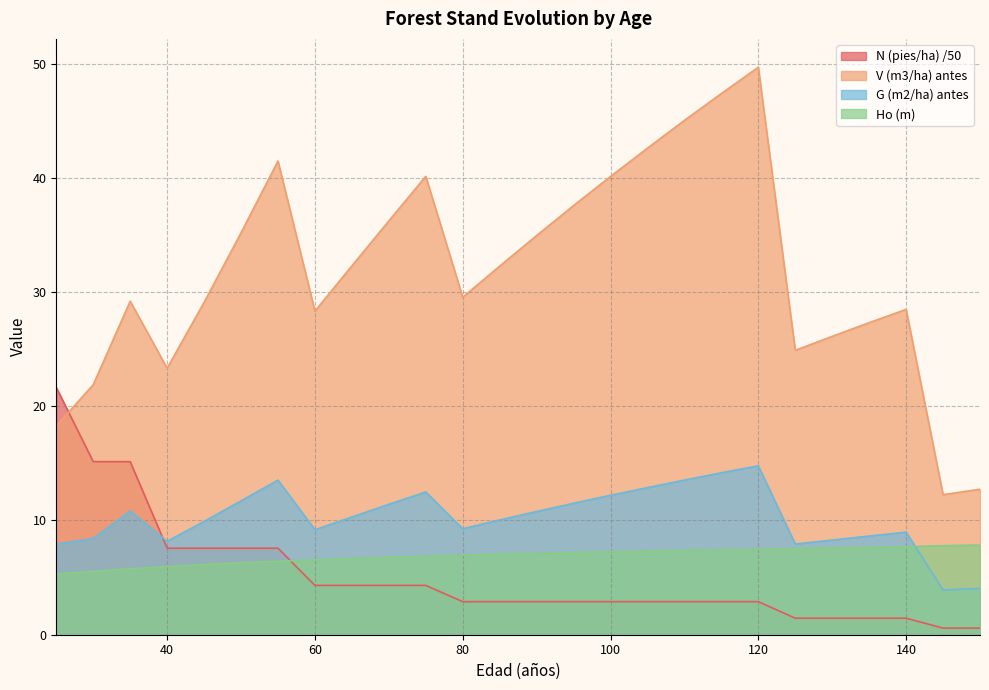

Reading right to left, list all the values displayed in this chart.

V (m3/ha) antes: 12.7	12.3	28.5	27.3	26.1	24.9	49.7	47.4	45.0	42.6	40.1	37.6	35.0	32.3	29.6	40.1	36.2	32.3	28.3	41.5	35.2	29.1	23.3	29.2	21.9	18.3
G (m2/ha) antes: 4.1	3.9	9.0	8.6	8.3	7.9	14.8	14.2	13.5	12.9	12.2	11.5	10.8	10.1	9.3	12.5	11.4	10.3	9.2	13.5	11.7	9.9	8.2	10.8	8.4	7.9
N (pies/ha) antes: 0.6	0.6	1.4	1.4	1.4	1.4	2.9	2.9	2.9	2.9	2.9	2.9	2.9	2.9	2.9	4.3	4.3	4.3	4.3	7.6	7.6	7.6	7.6	15.2	15.2	21.6
Ho (m): 7.8	7.8	7.7	7.7	7.6	7.5	7.5	7.4	7.4	7.3	7.3	7.2	7.1	7.1	7.0	6.9	6.8	6.7	6.6	6.4	6.3	6.2	6.0	5.8	5.6	5.3